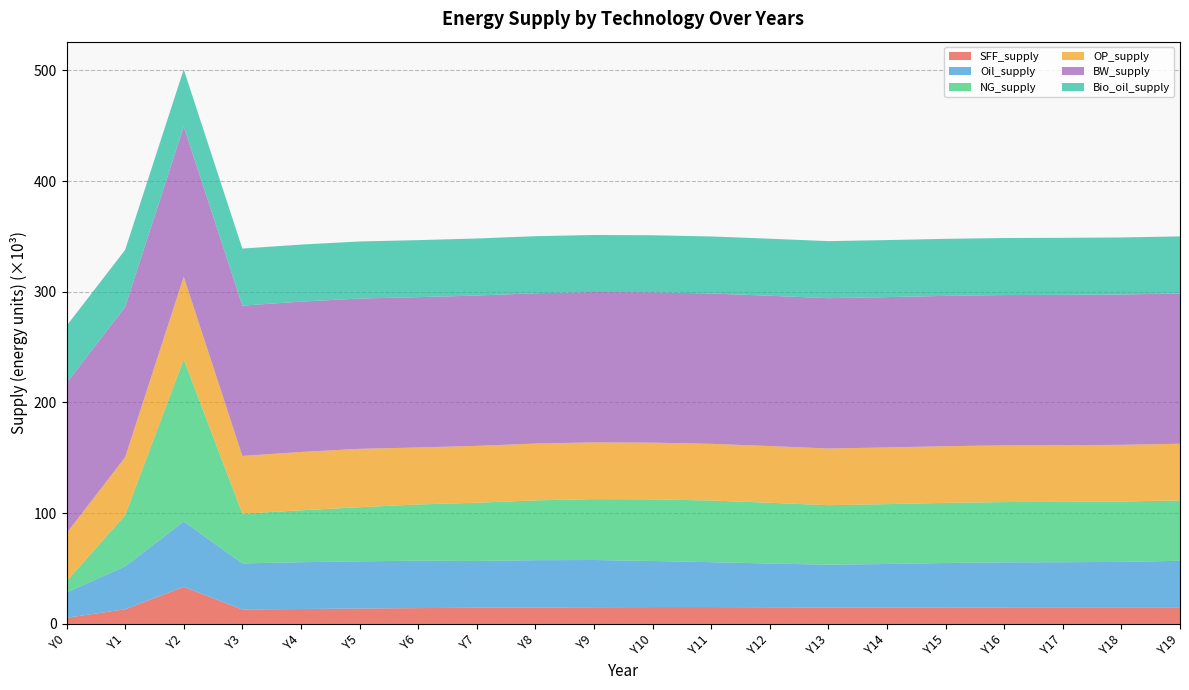

What is the maximum value shown in the chart?

146391.2